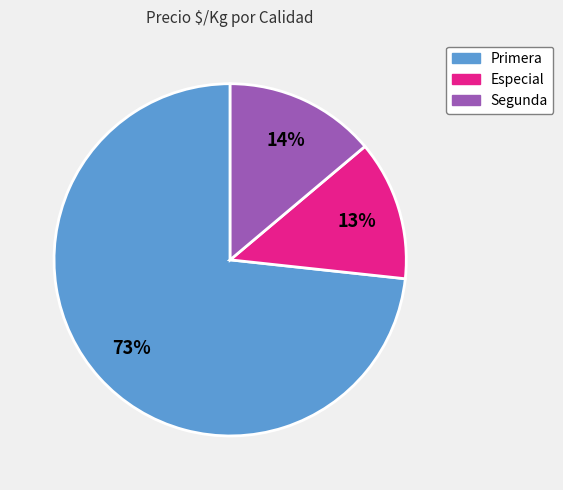

To the nearest percent, what is the difference between the largest and smallest slice percentages?

60%